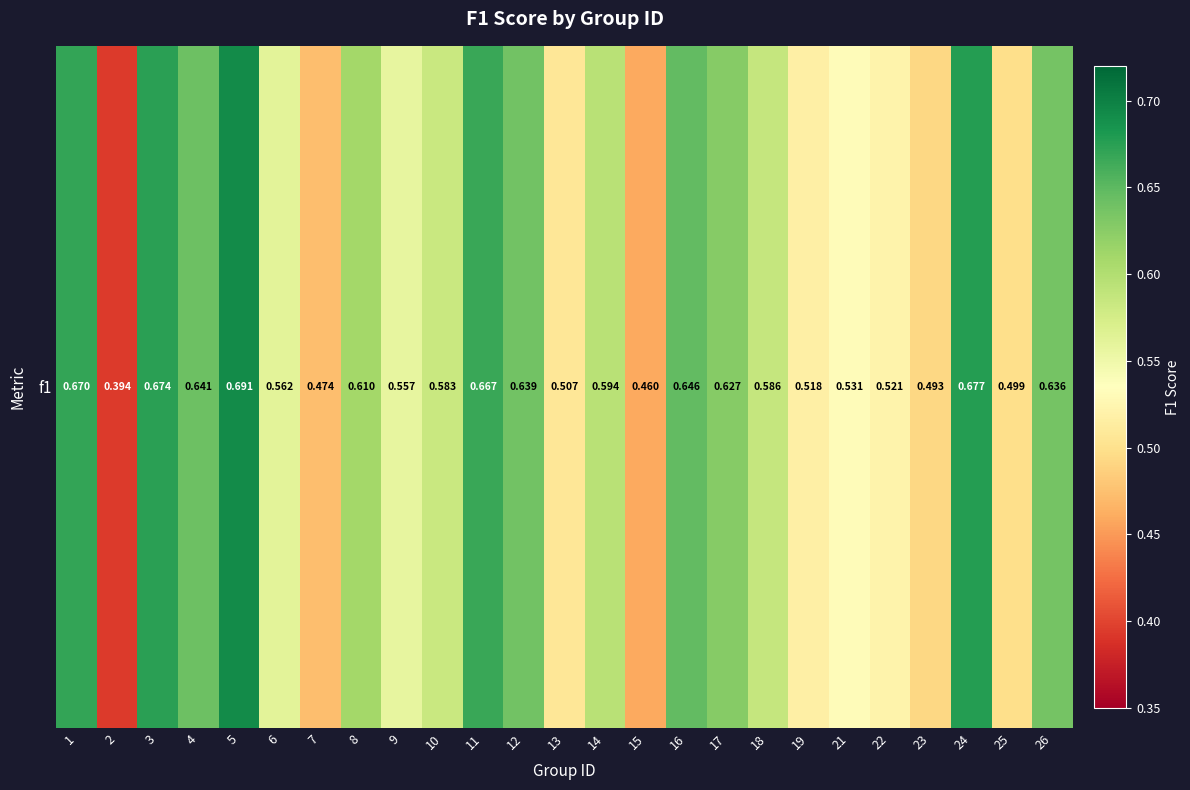

What is the average value?

0.6